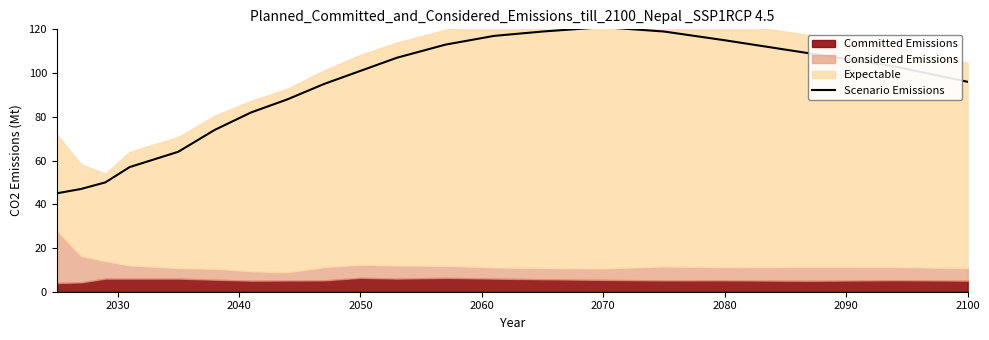

Is it true that Scenario Emissions equals 201 at 2080?

False